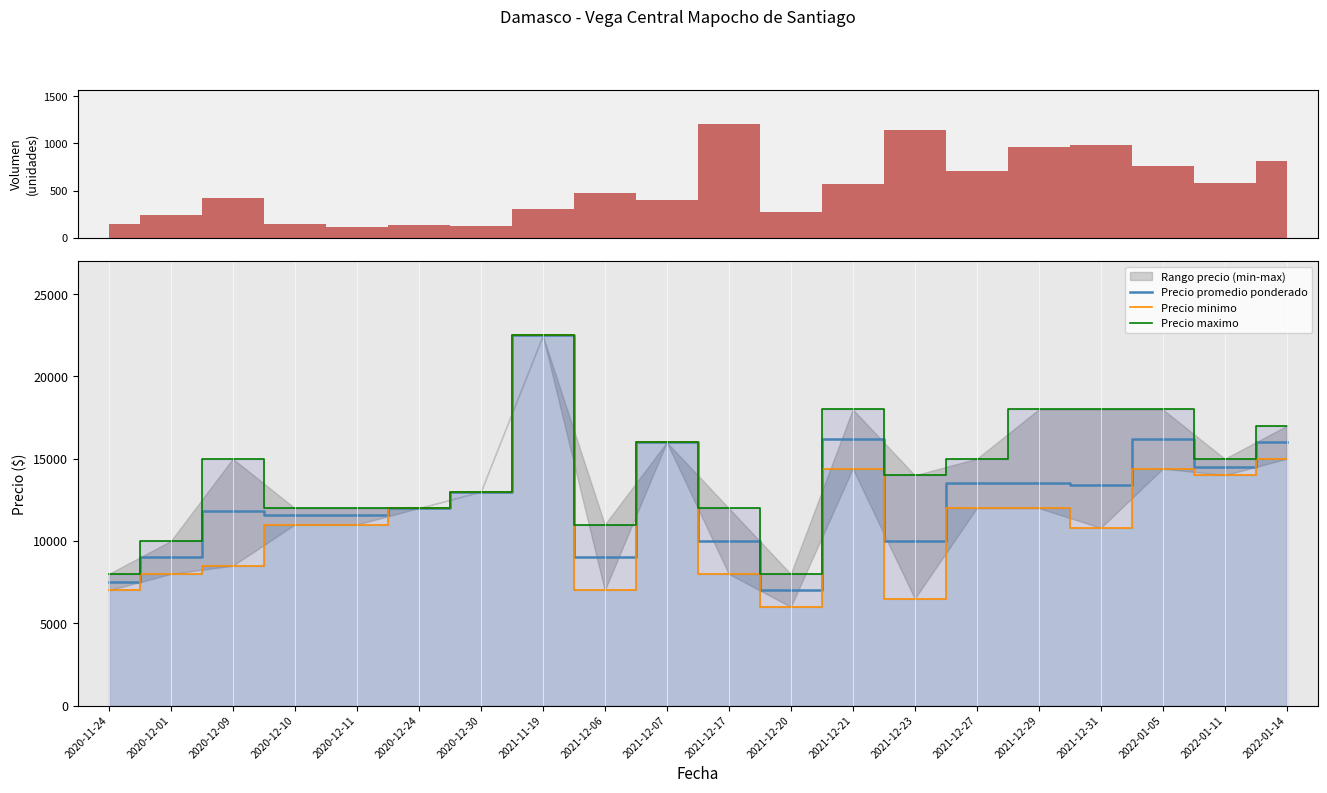

Is the value of Precio promedio ponderado at 2021-11-19 greater than the value of Precio maximo at 2020-12-11?

Yes